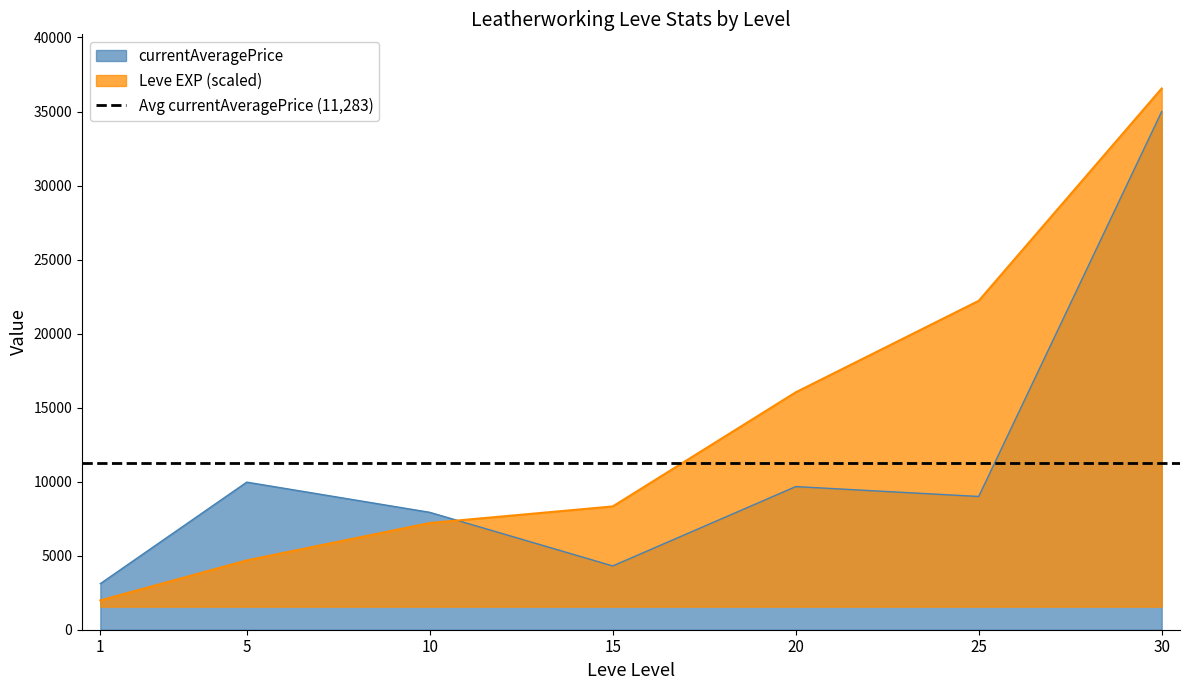

What is the difference between the second highest and minimum values in the Leve EXP series?

20234.6